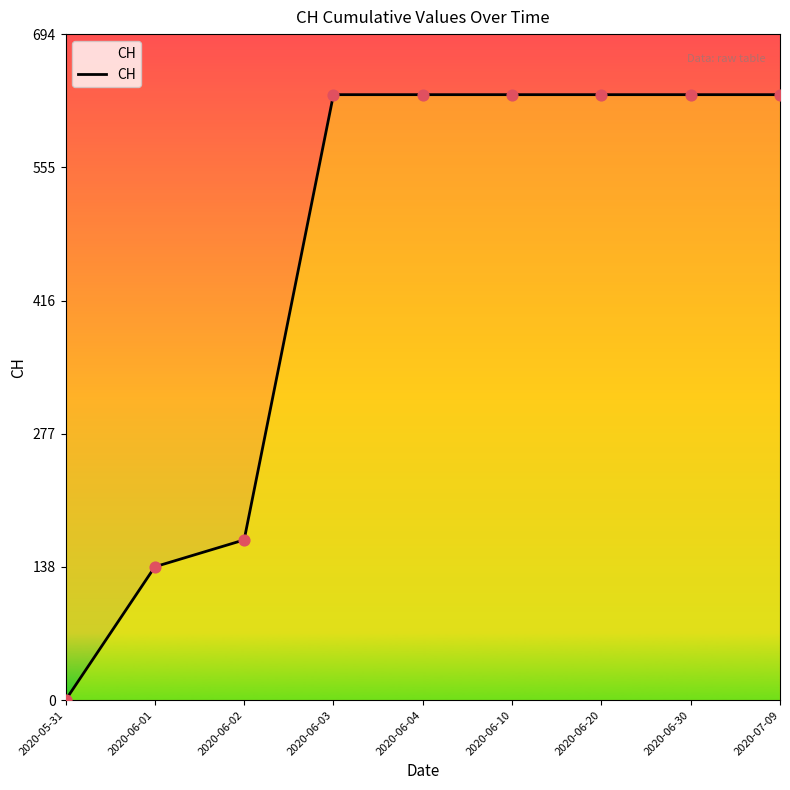

What is the ratio of the value at 2020-06-02 to the value at 2020-06-04?

0.3